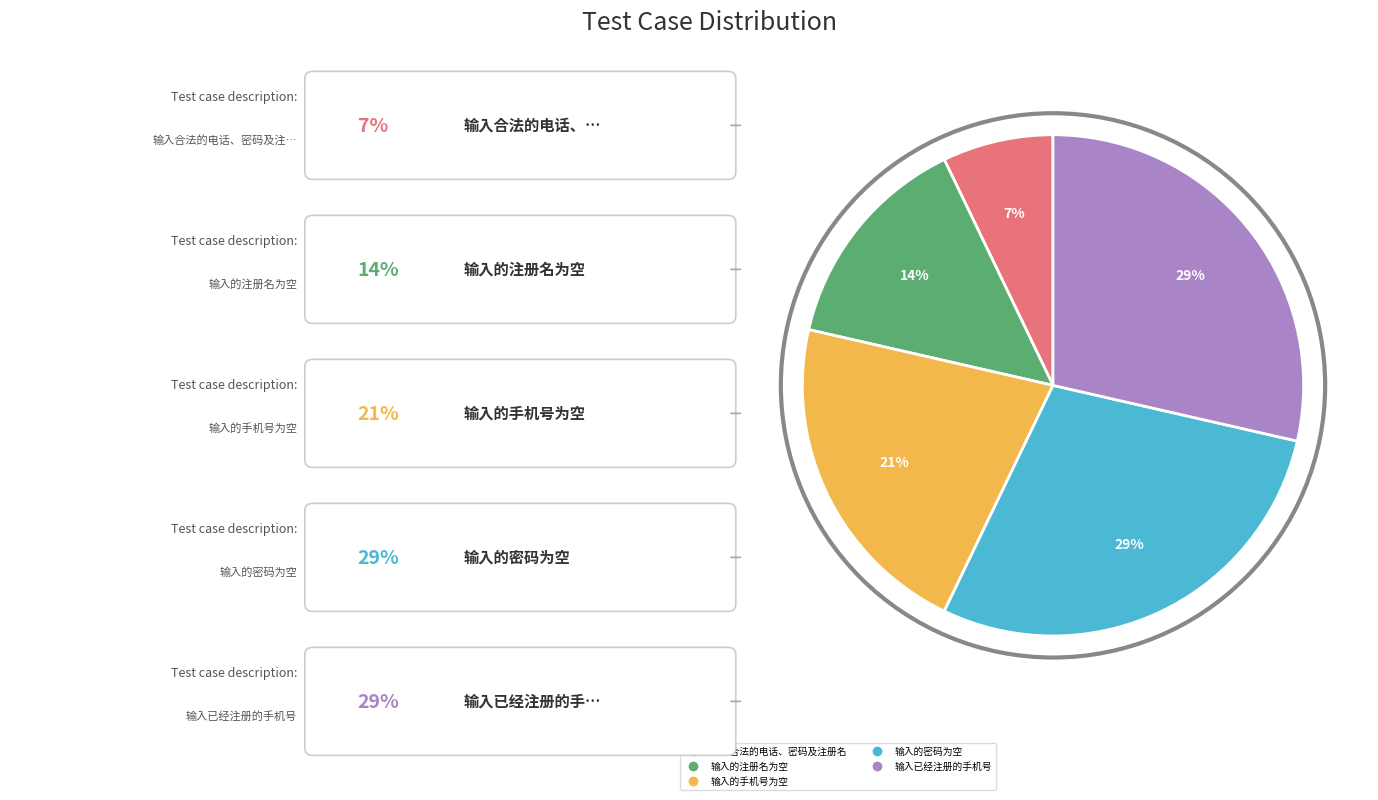

Does 输入的注册名为空 represent more than half of the total?

No